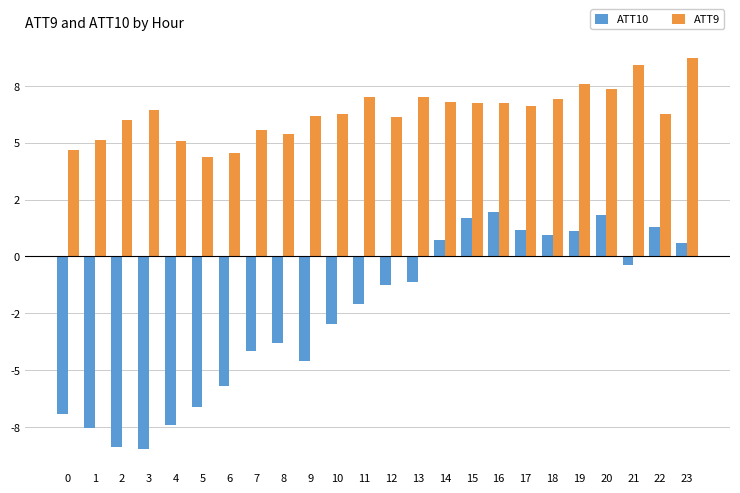

What are all the series names shown in the legend?

ATT10, ATT9